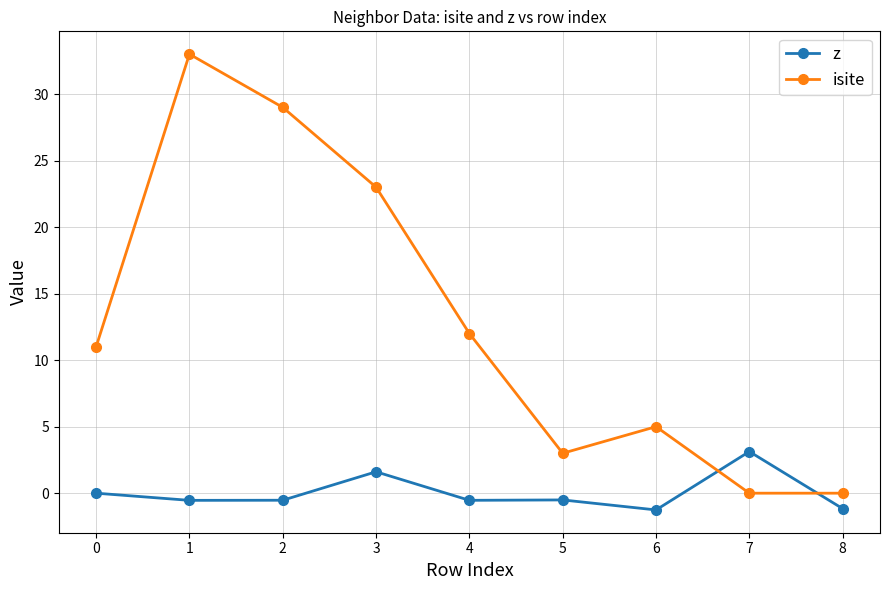

At 7, list the series in order from smallest to largest.

isite, z